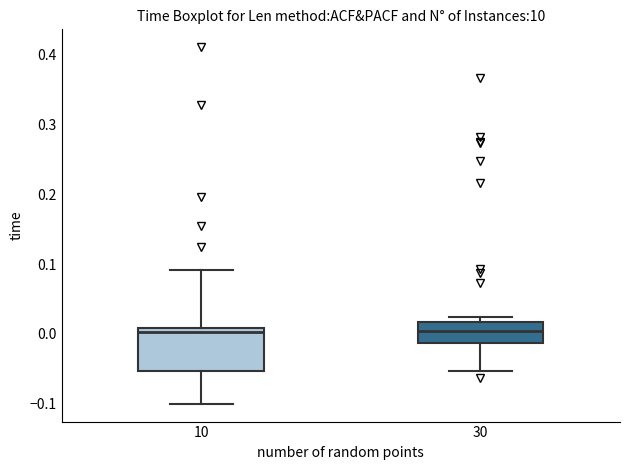

Reading left to right, read every box against the y-axis: the position of its median line, the range the box covers, and the ends of its whiskers. The values are not printed on the chart, so give them approximately, as read against the axis.

10: median 0.00, box -0.05 to 0.01, whiskers -0.10 to 0.09
30: median 0.00, box -0.01 to 0.02, whiskers -0.05 to 0.02 (just above the box's upper edge)